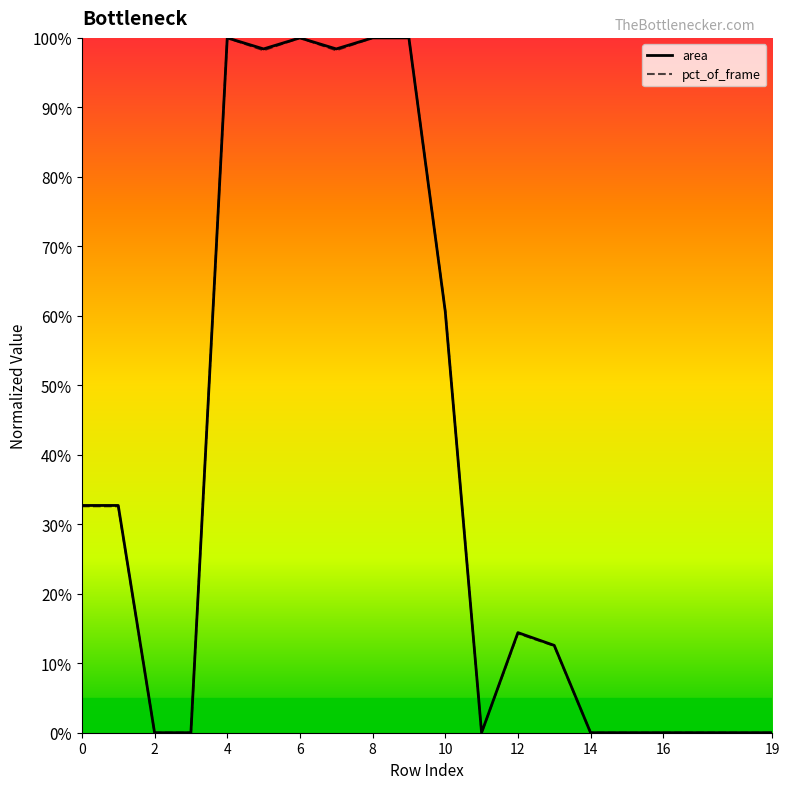

At how many categories does at least one series exceed 0?

11